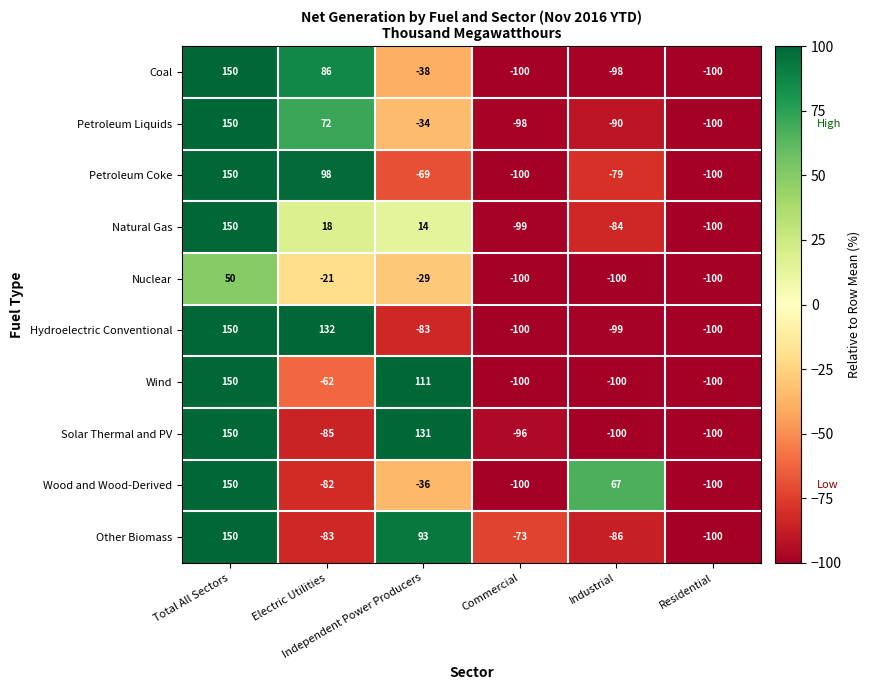

Which series has the largest total across all categories?

Other Biomass